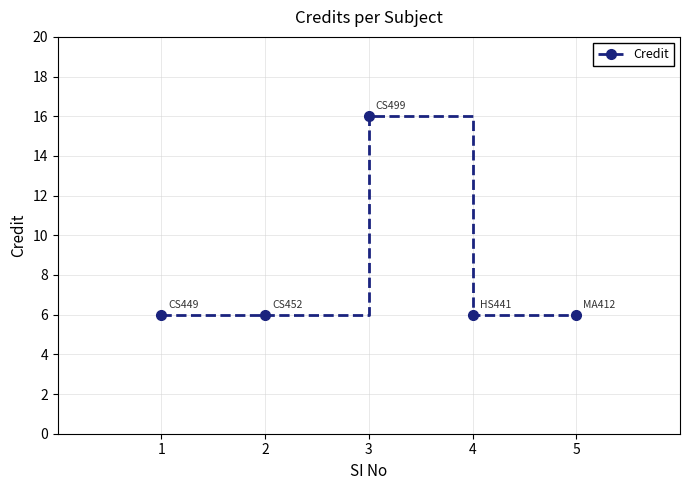

What is the sum of all values?

40